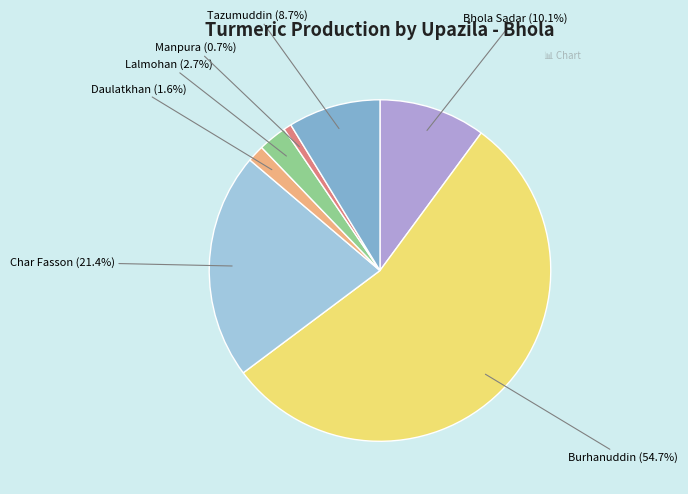

Combined, do Char Fasson and Tazumuddin account for over 50%?

No